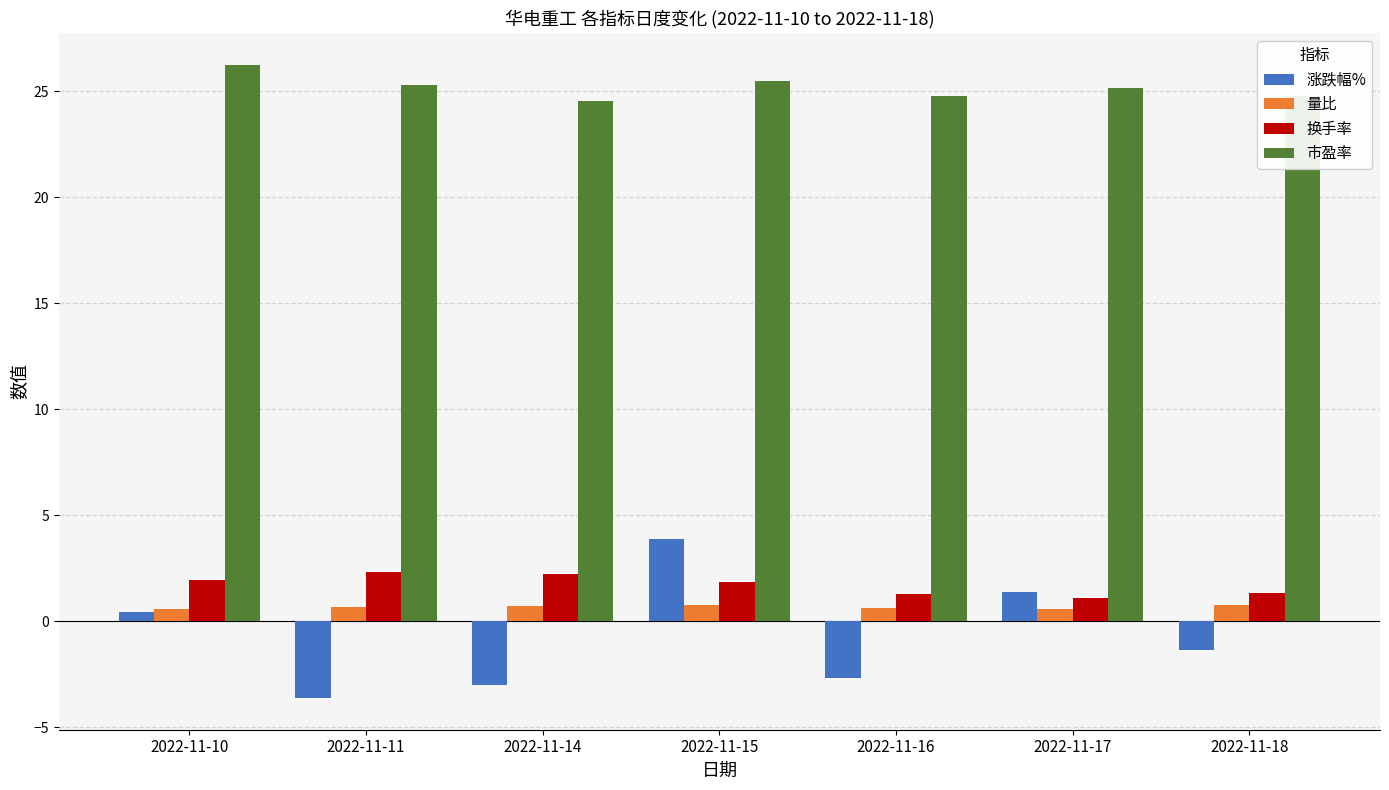

What is the lowest value of the 涨跌幅% series?

-3.6